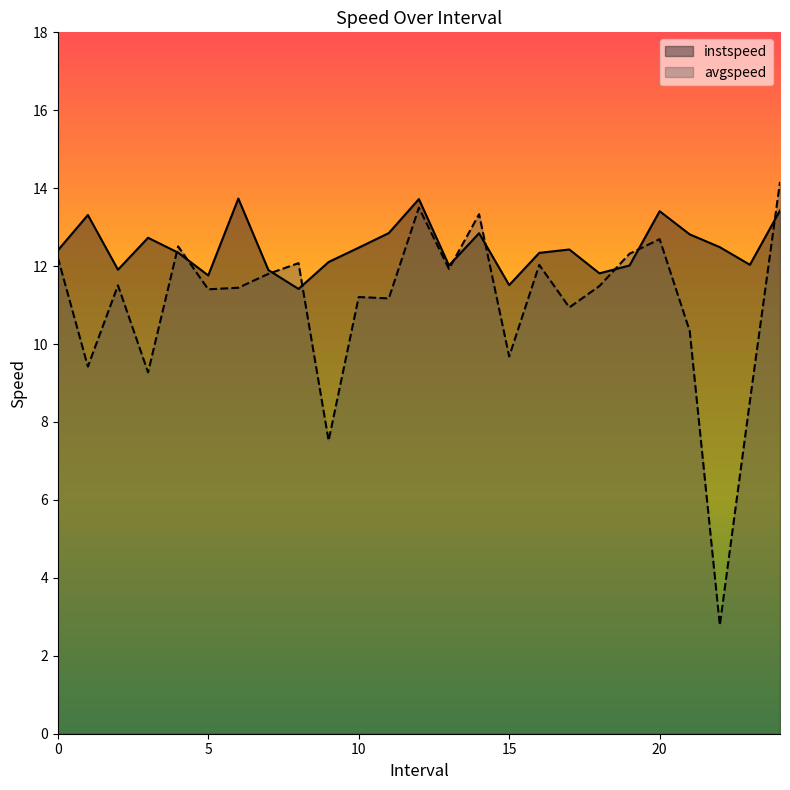

At which category does instspeed reach its first local valley?

2.0